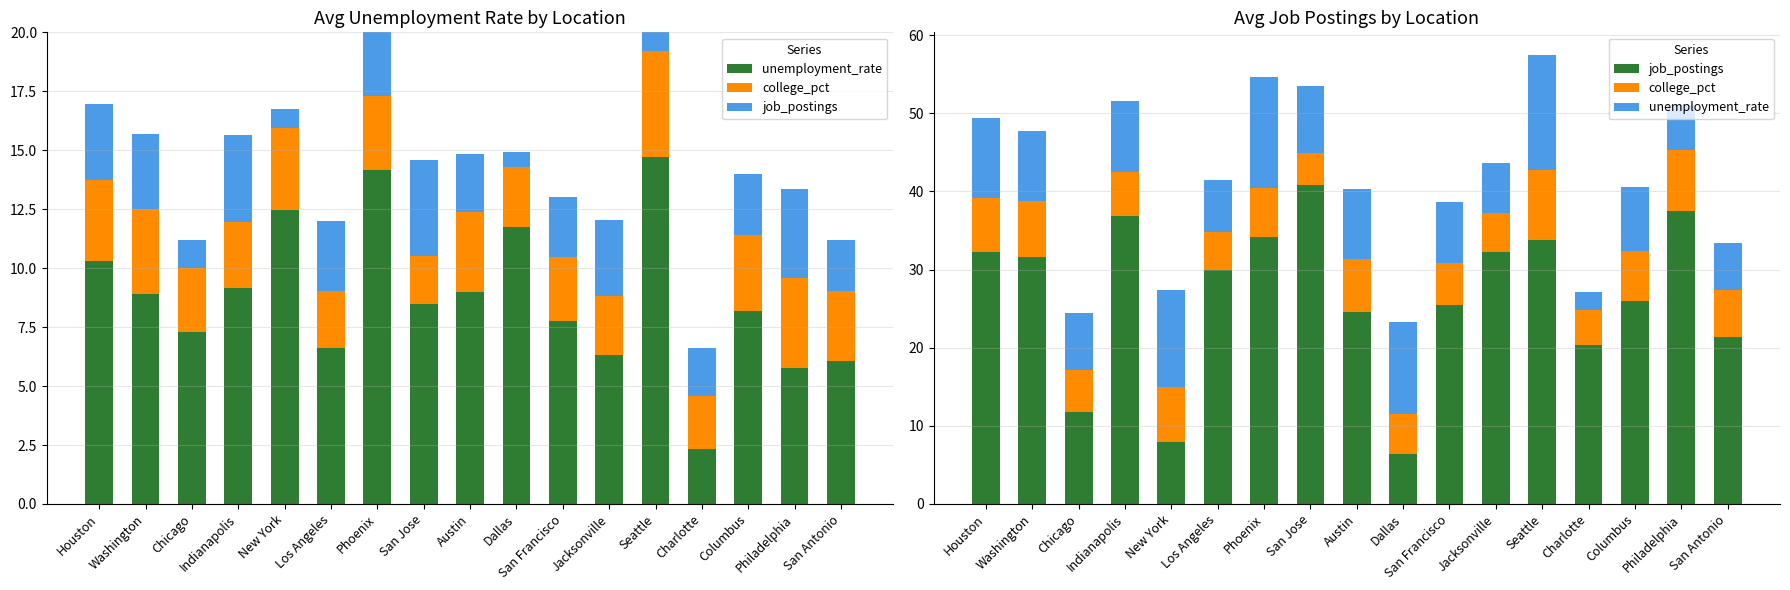

What is the difference between the maximum and second lowest values in the college_pct series?

4.5